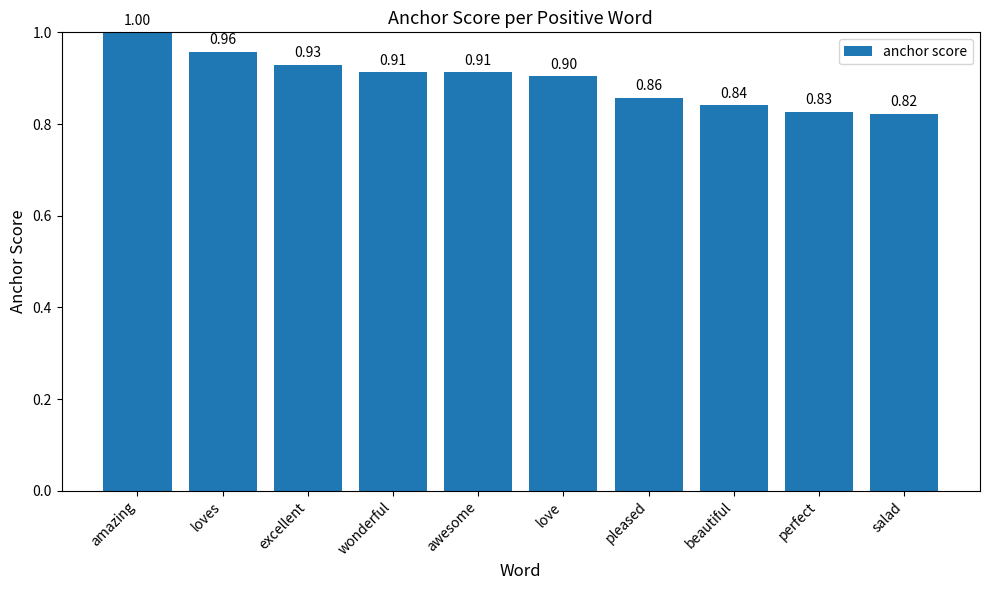

Where is the data nearest to the value 0?

salad